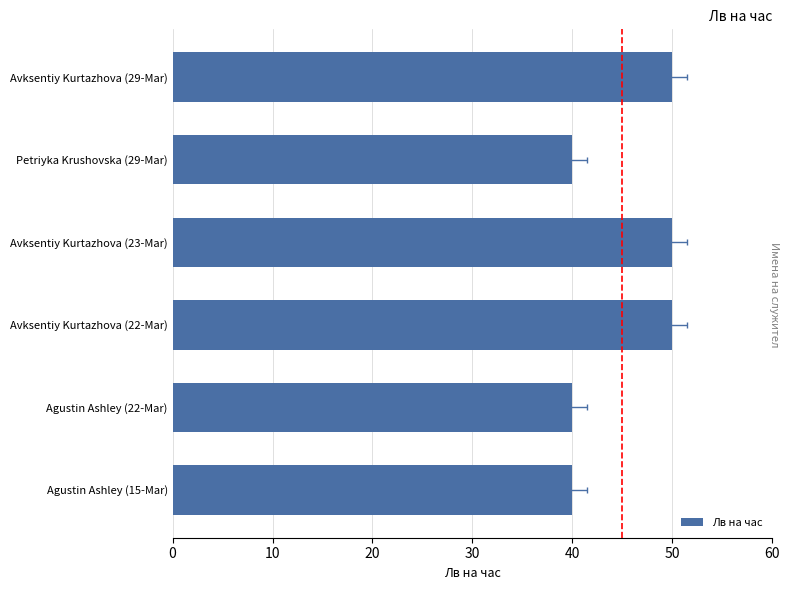

The value at Avksentiy Kurtazhova (29-Mar) is 87. True or false?

False